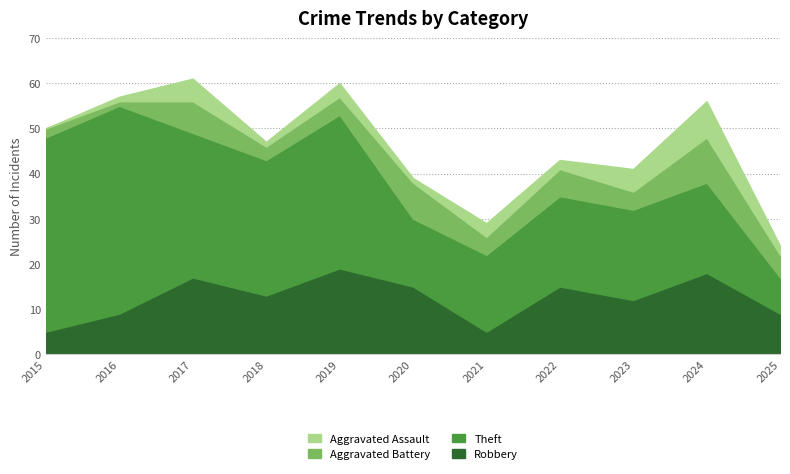

What is the difference between the Aggravated Assault values at 2025 and 2015?

2